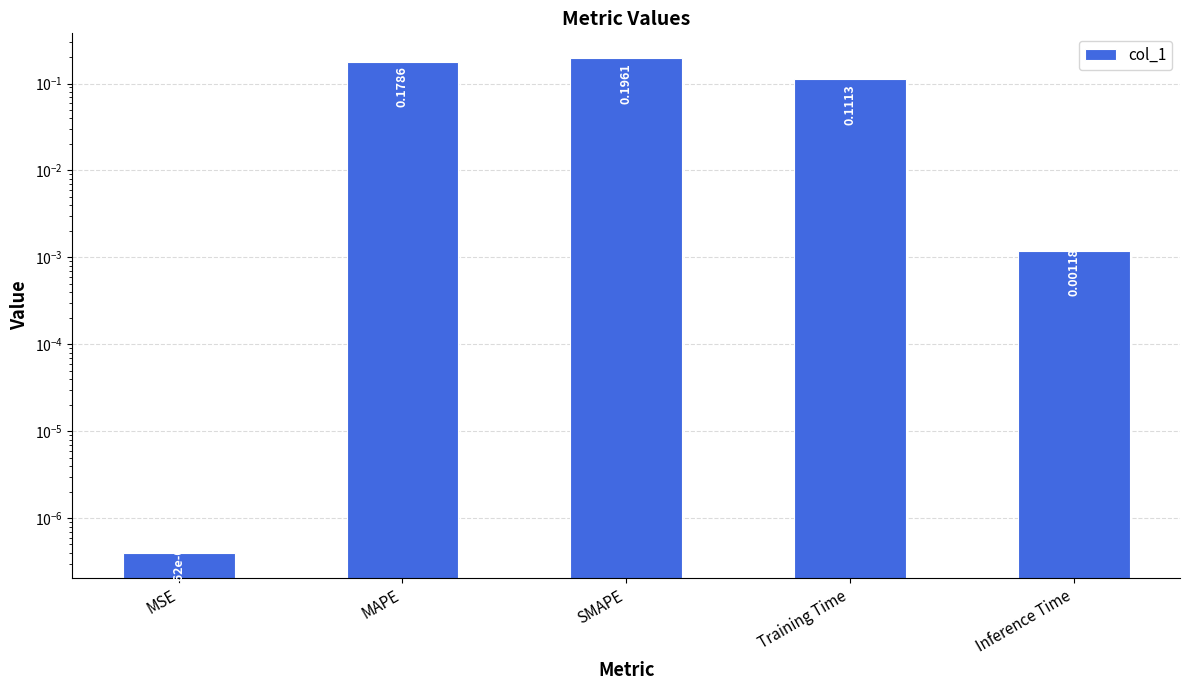

At which category does the chart reach its peak across all series?

SMAPE